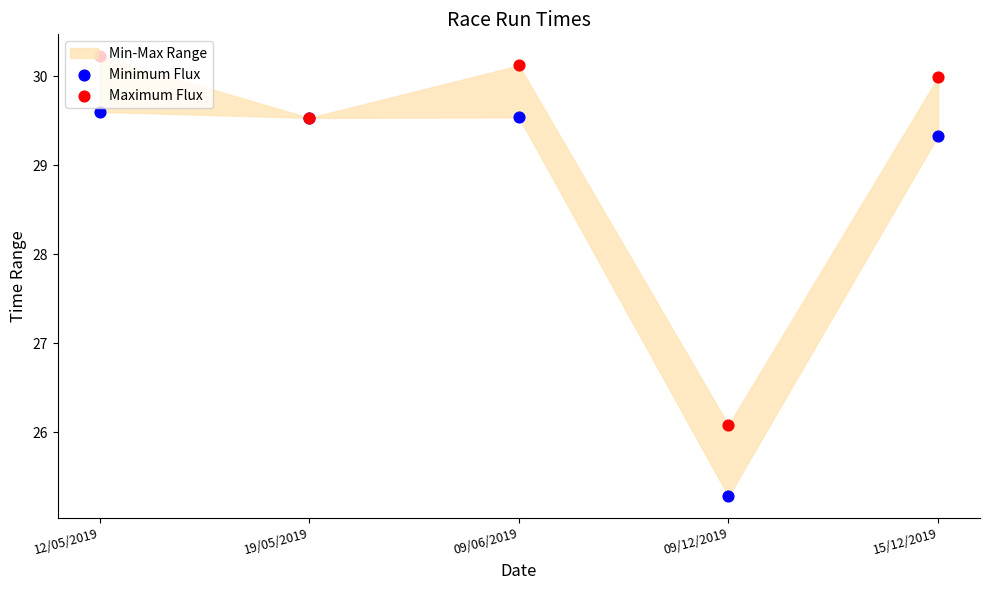

Which series contains the highest Y value?

Maximum Flux